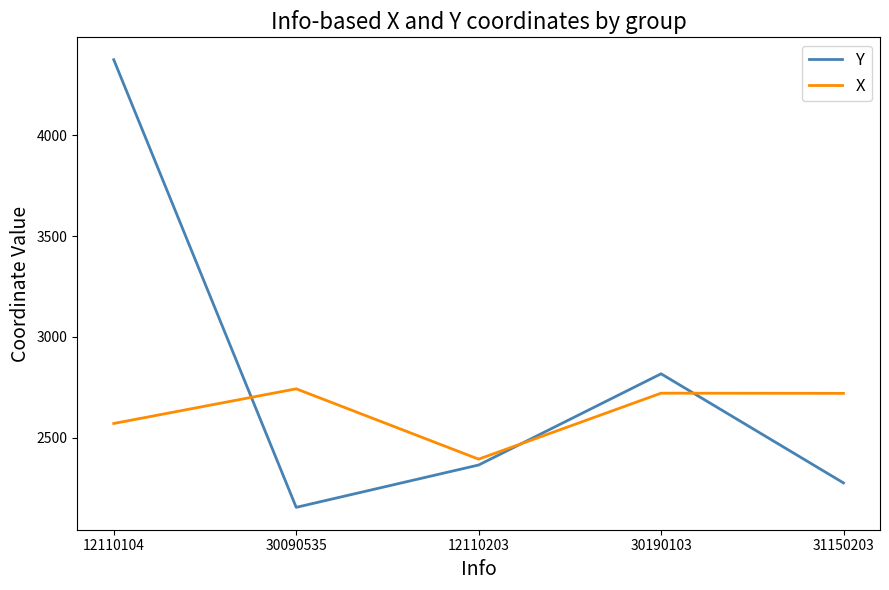

What is the difference between the highest and lowest values at 12110104?

1805.2